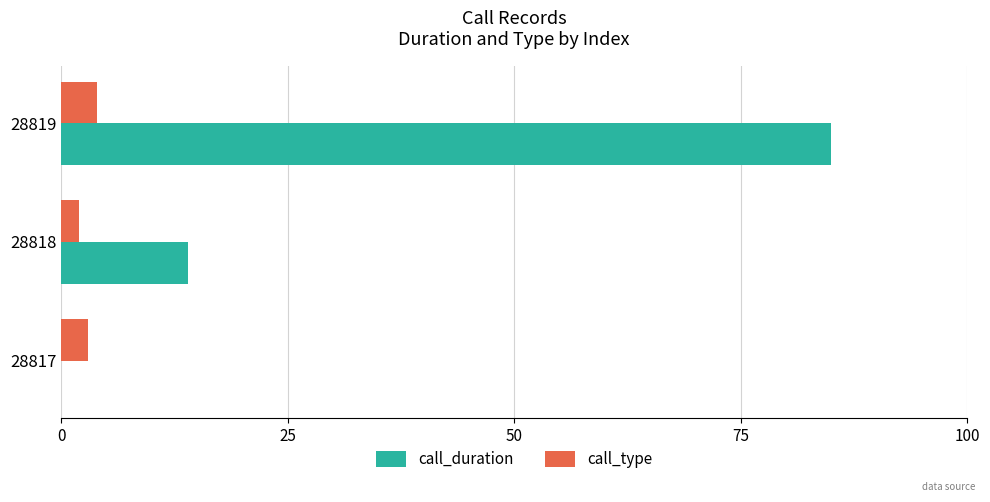

What is the sum of all call_duration values?

99